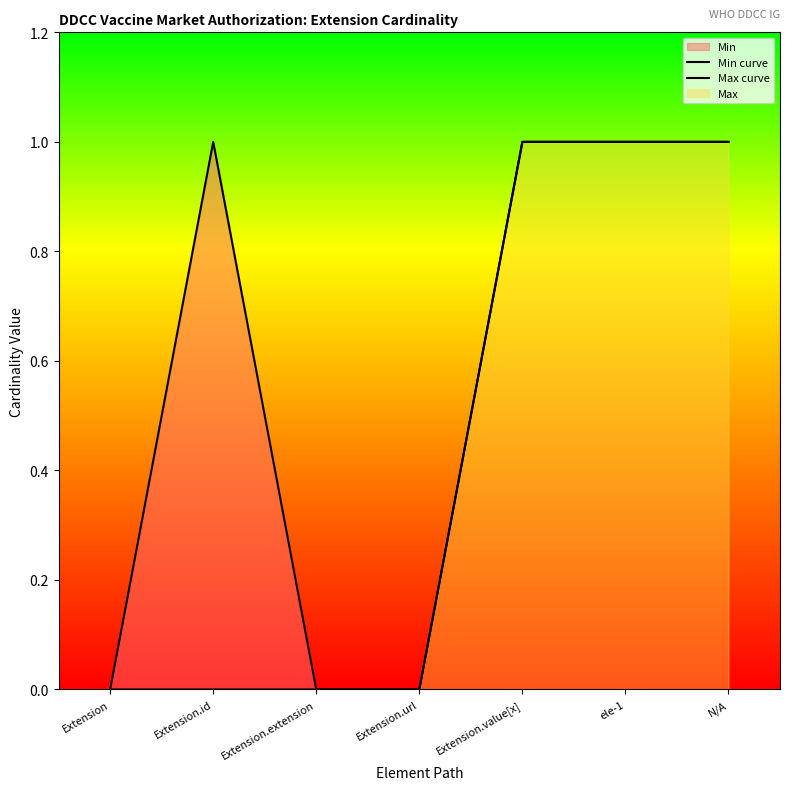

True or false: Max curve and Min curve cross at least once.

False